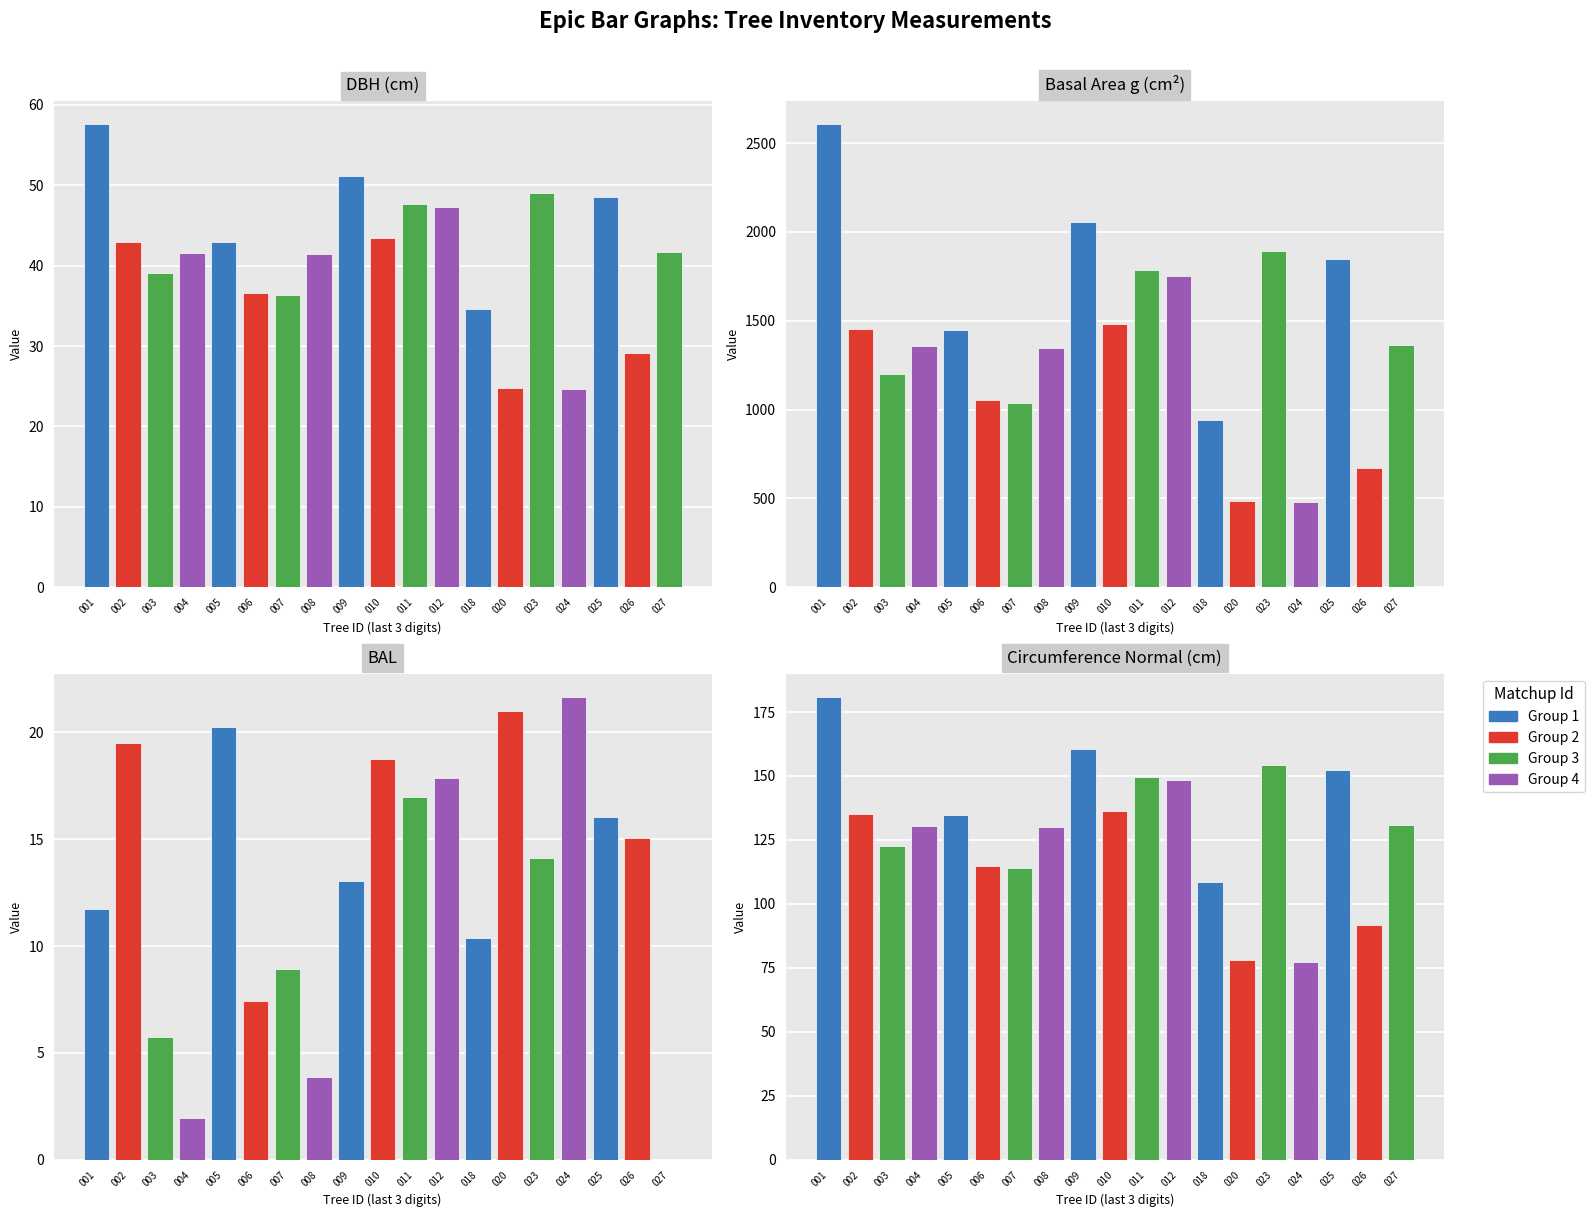

The value of bal at 420946012 is 17.9. True or false?

True